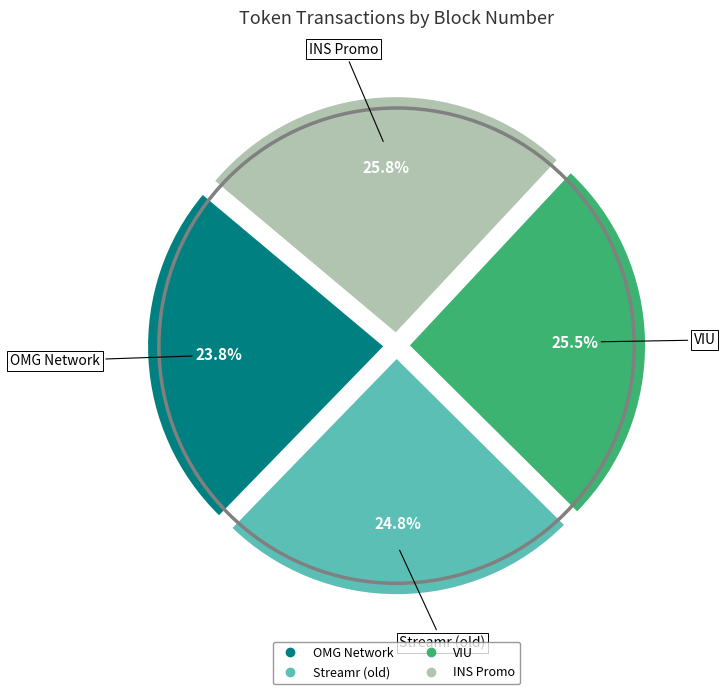

Is there a majority slice in this chart?

No